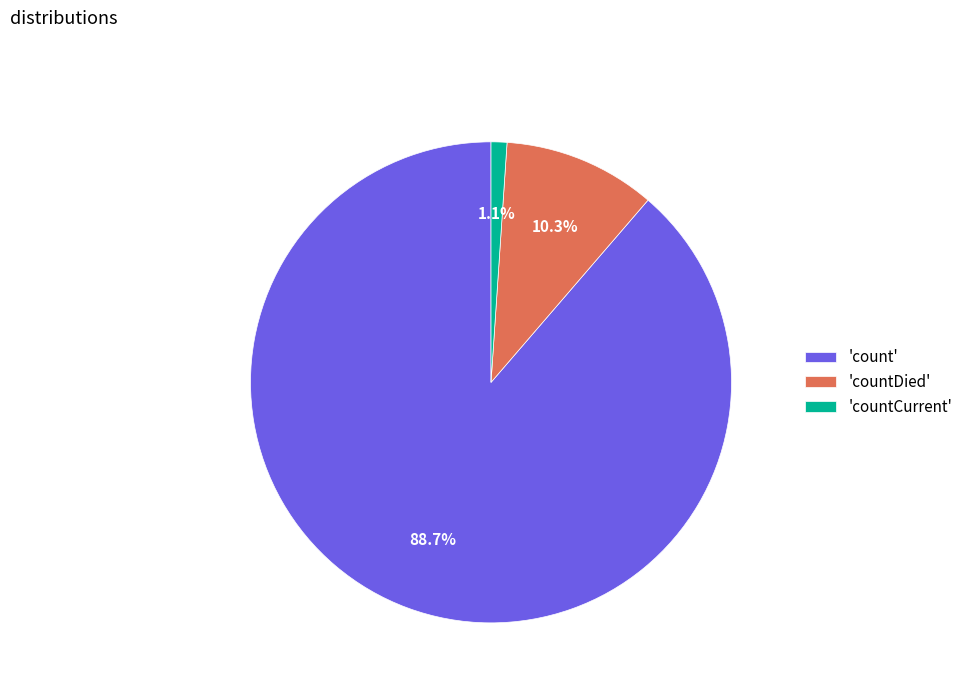

To the nearest percent, what is the average slice percentage?

33%